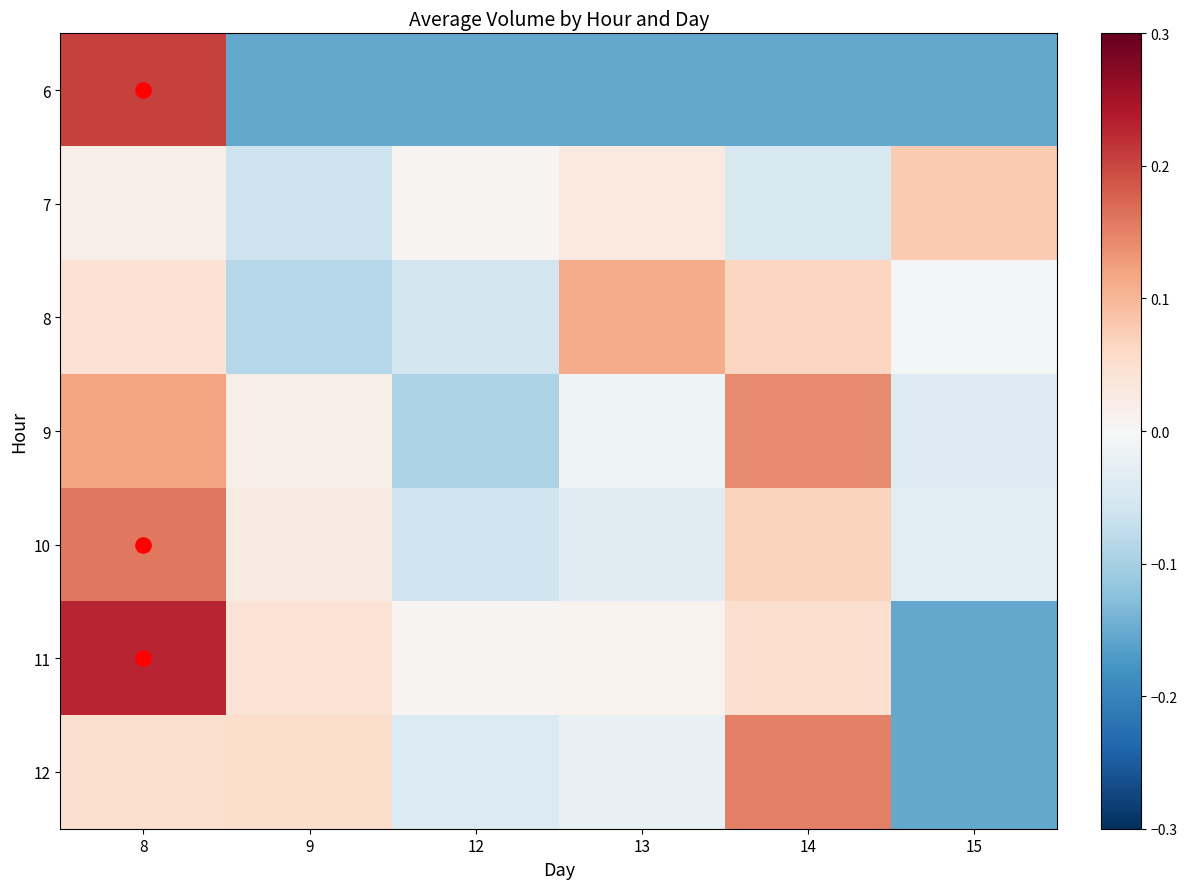

What is the maximum value shown in the chart?

0.2